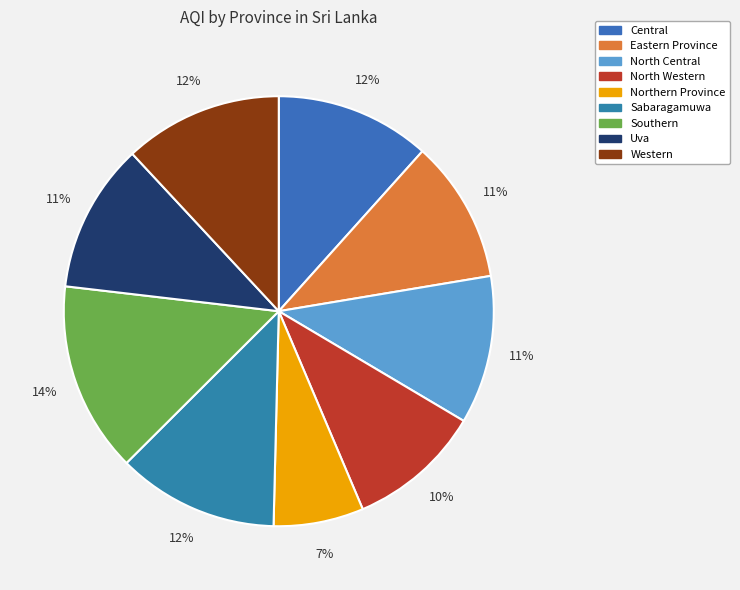

Do Eastern Province and Southern together represent more than half of the pie?

No